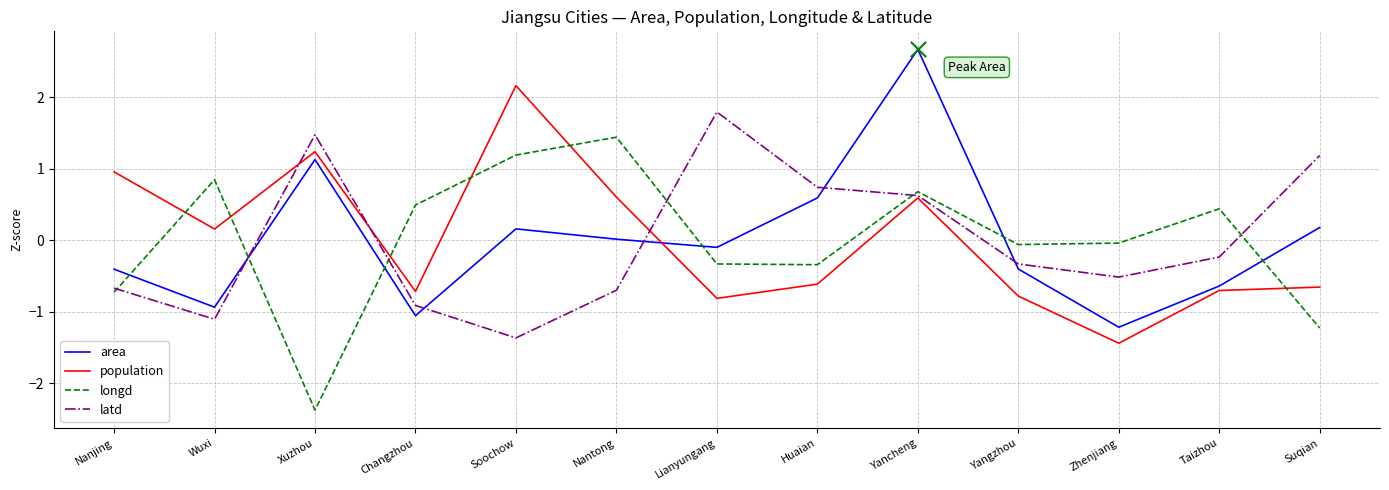

At which category is the sum across all series the highest?

Yancheng